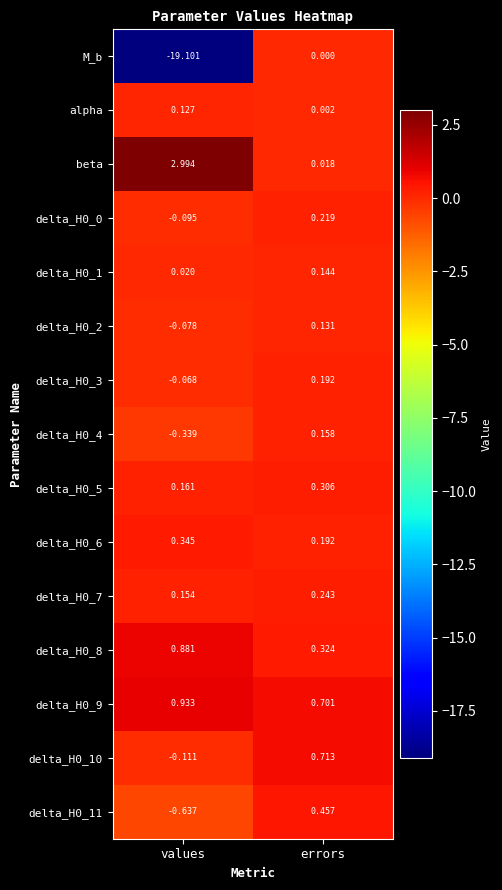

What is the total value across all series at errors?

3.8